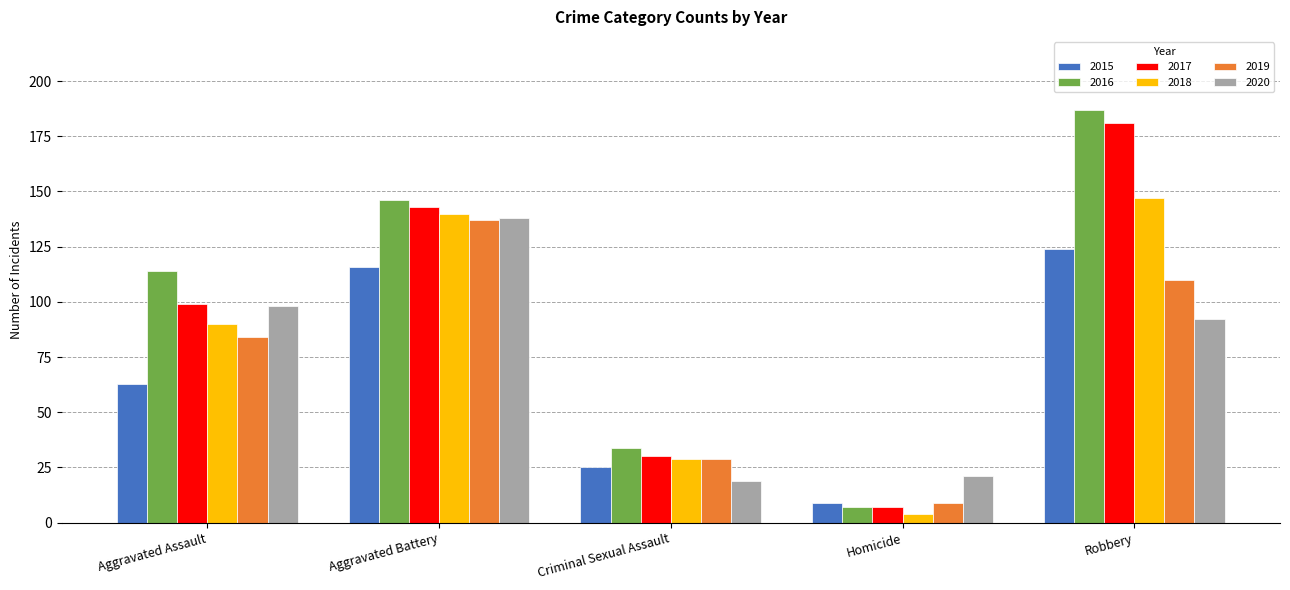

List the labels in order of 2018 value, smallest first.

Homicide, Criminal Sexual Assault, Aggravated Assault, Aggravated Battery, Robbery